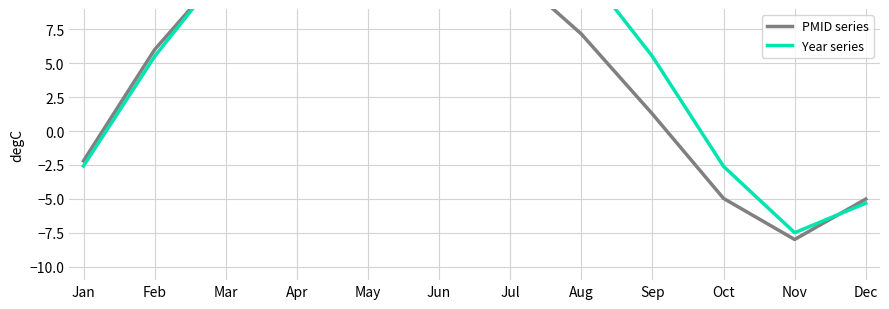

Where do PMID series and Year series first cross each other?

Feb and Mar